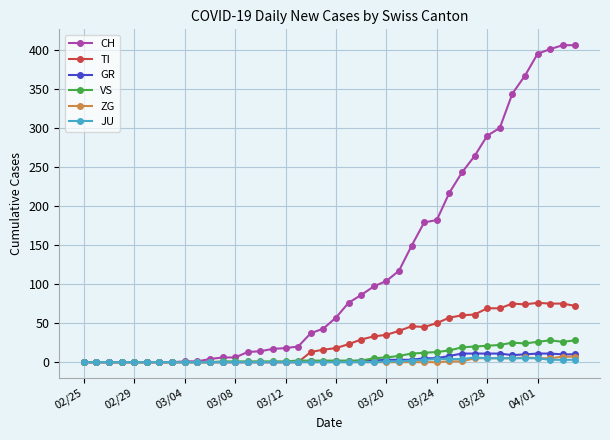

Which series has the largest range (max minus min)?

CH